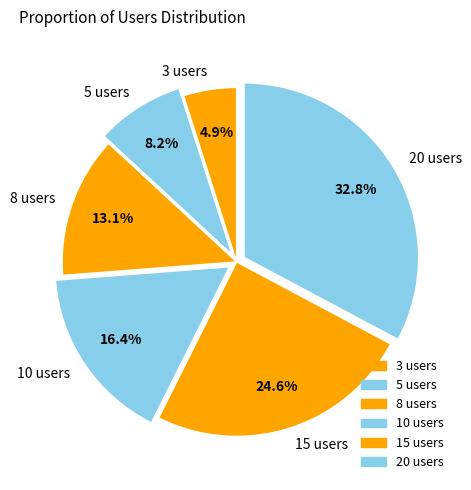

The 10 users slice represents 22% of the pie. True or false?

False